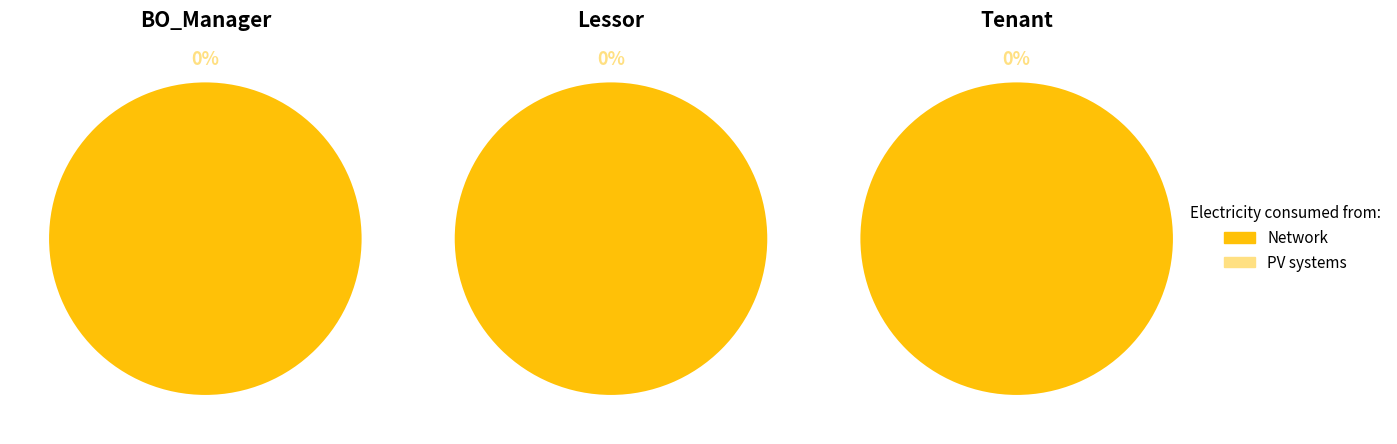

How much of the chart is everything except BO_Manager?

67.4%